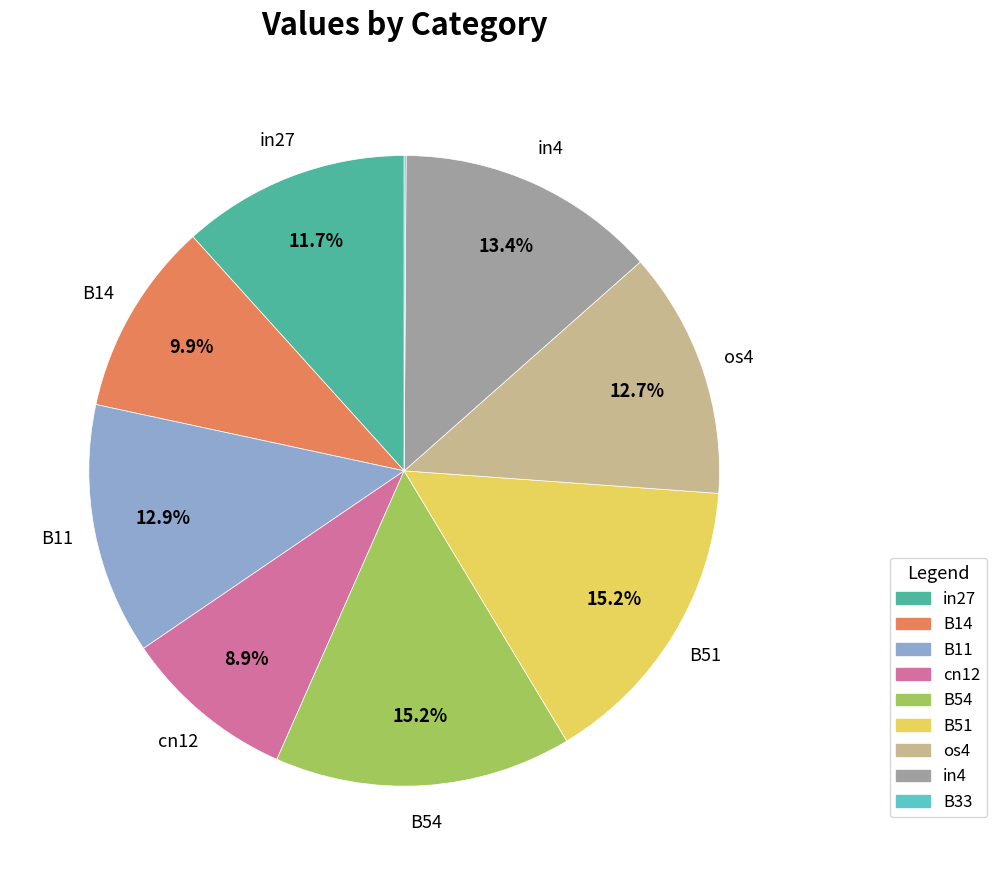

Does any single category account for the majority?

No